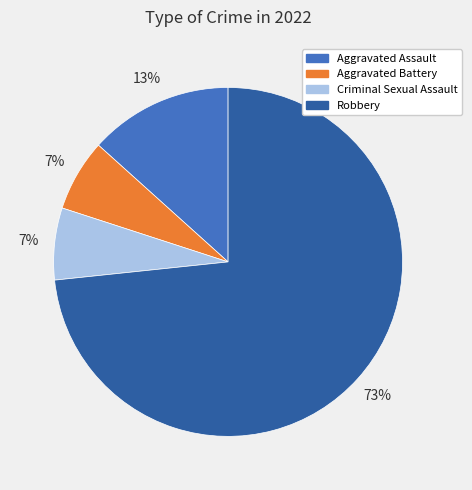

Is there any slice that represents more than half of the pie?

Yes